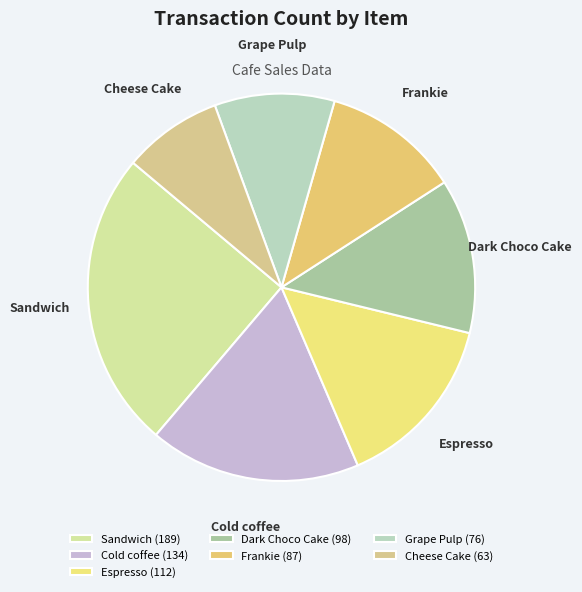

Is it true that Cold coffee is 18% of the pie?

True